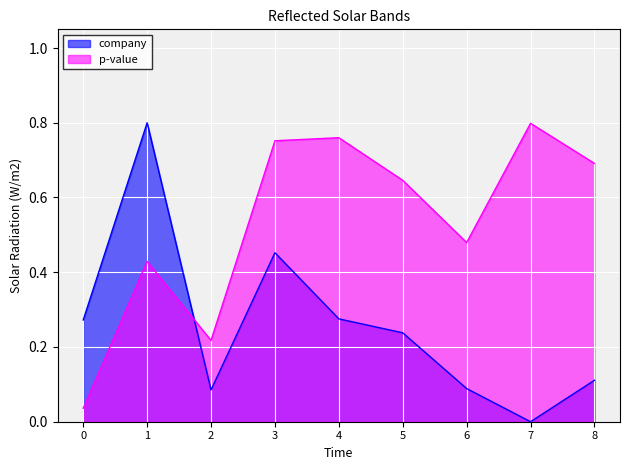

What is the greatest value displayed?

0.8